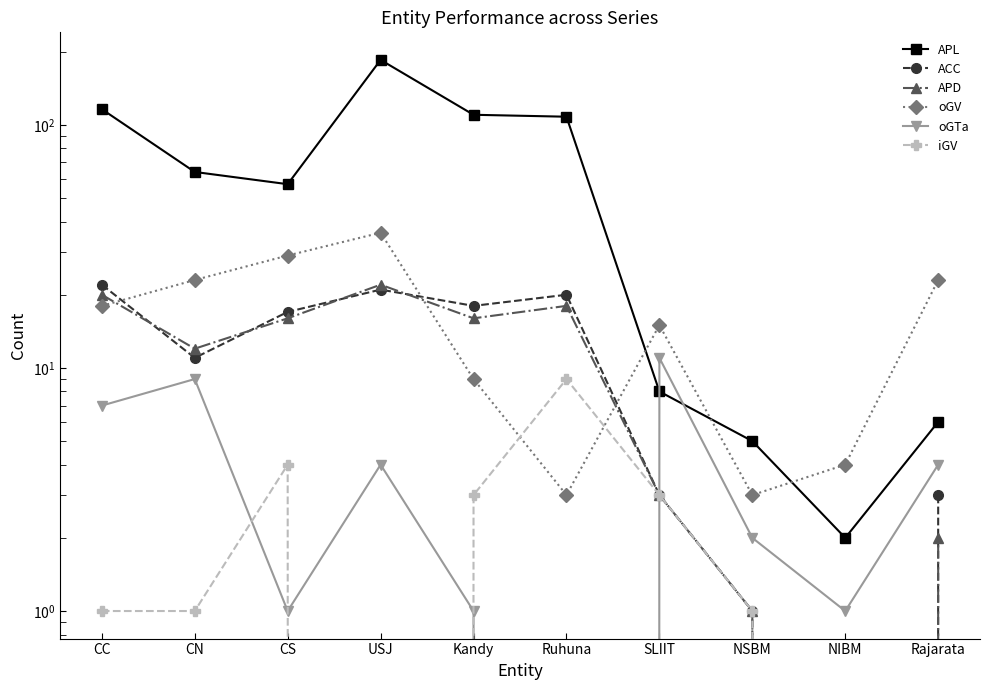

At how many categories does at least one series exceed 132?

1